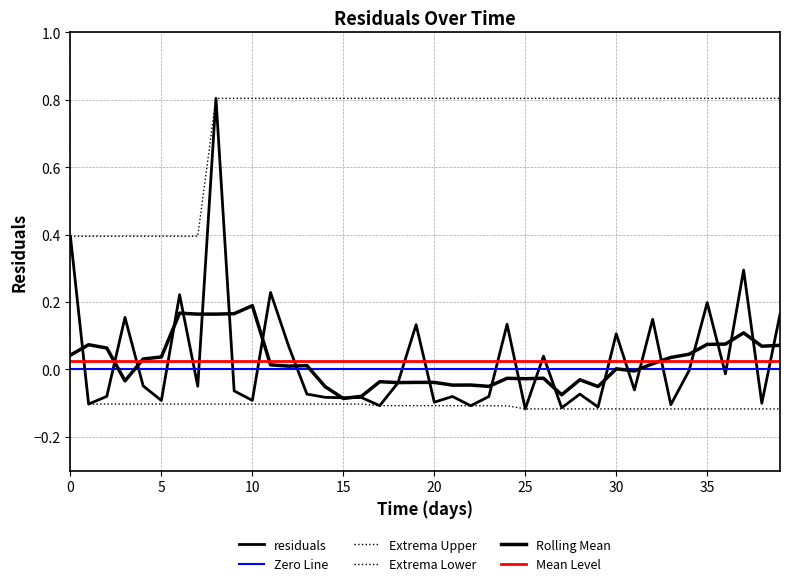

Count the number of categories in the chart.

40